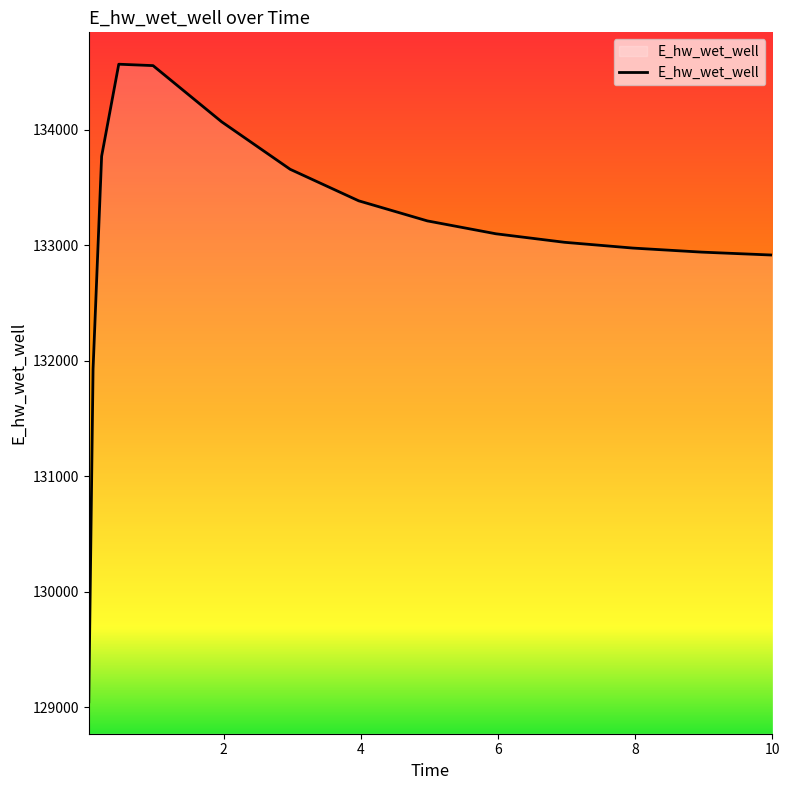

What is the greatest value displayed?

134565.7